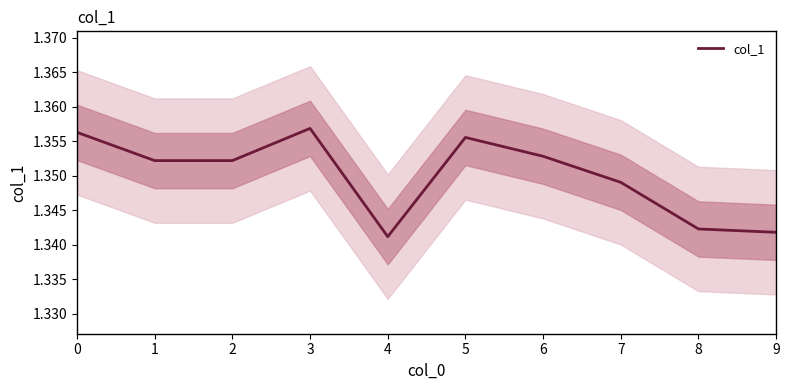

The value at 1 is 0.3. True or false?

False